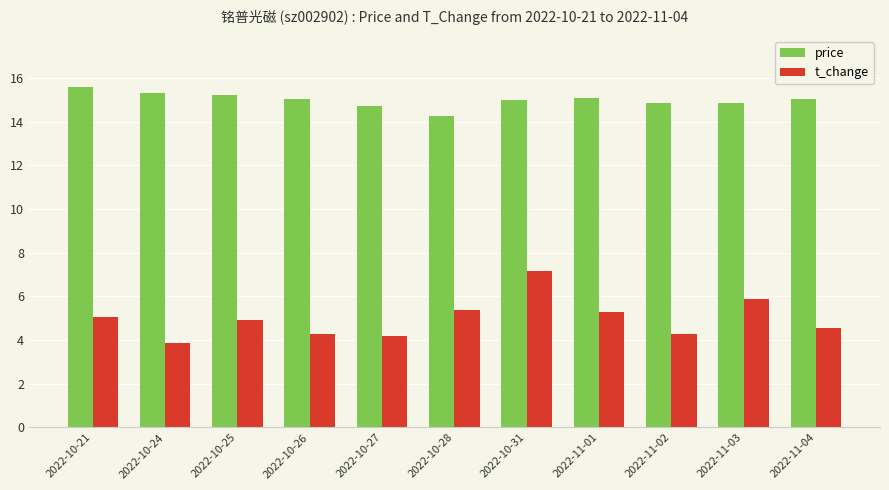

What is the difference between the highest and lowest values at 2022-10-25?

10.3